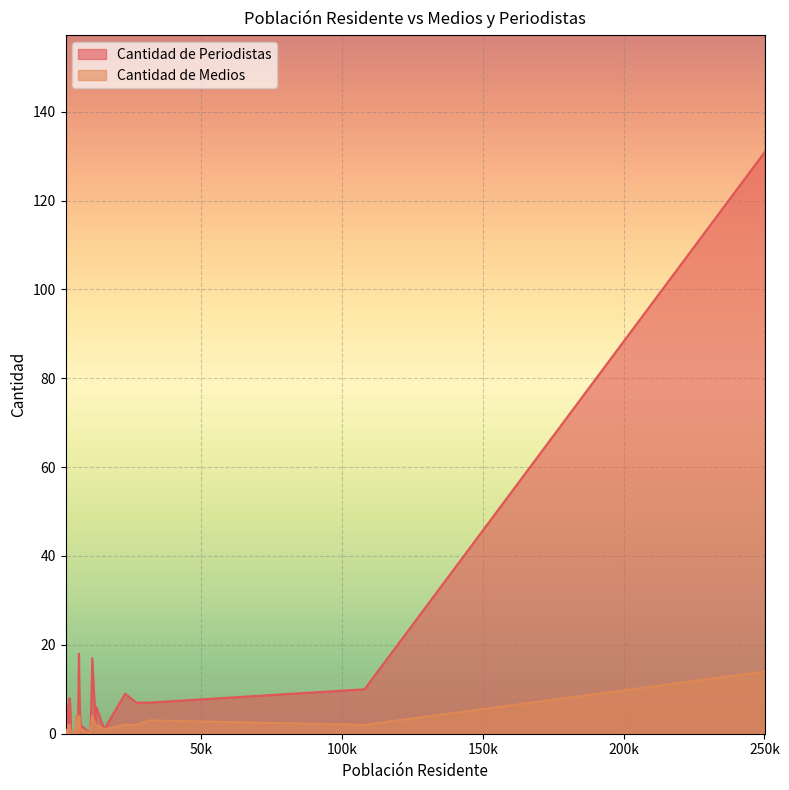

Which series changed the most between Campo Gallo and Pozo Hondo?

Cantidad de Periodistas